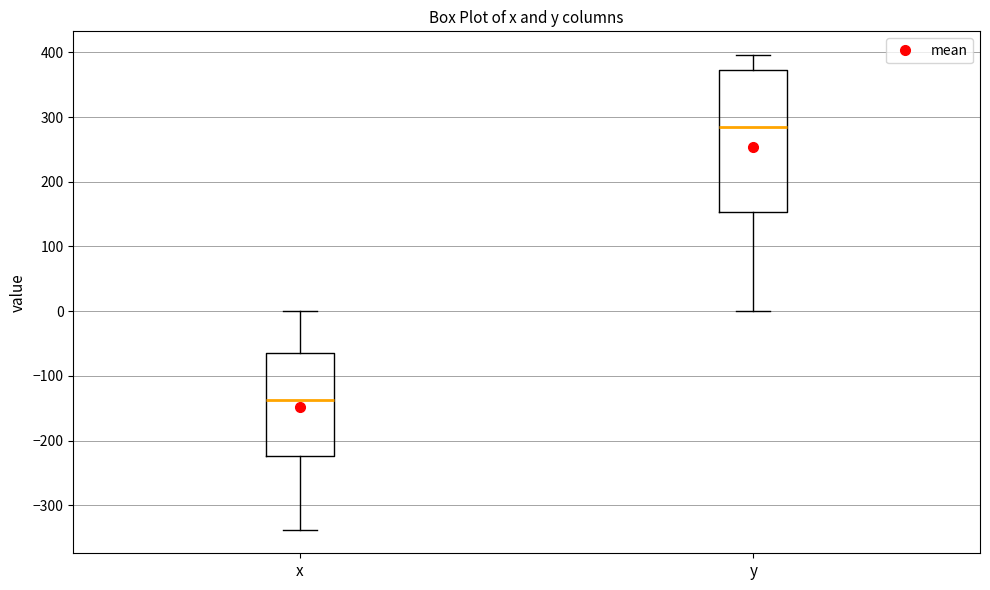

Reading left to right, transcribe this box plot: for each box, give where its median line is, the range the box spans, and where its two whiskers end, as read against the y-axis. The values are not printed on the chart, so give them approximately, as read against the axis.

x: median -140, box -220 to -60, whiskers -340 to 0
y: median 280, box 150 to 370, whiskers 0 to 400